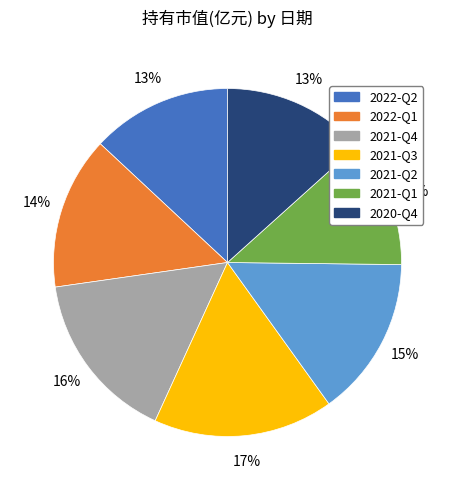

Which slice is the smallest?

2021-Q1